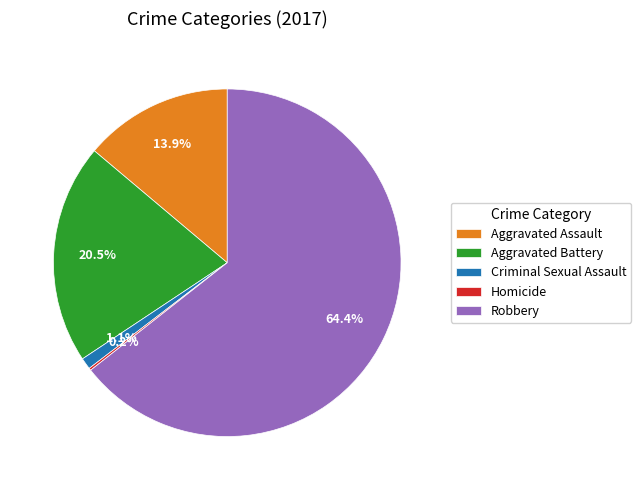

Which slice is the largest?

Robbery